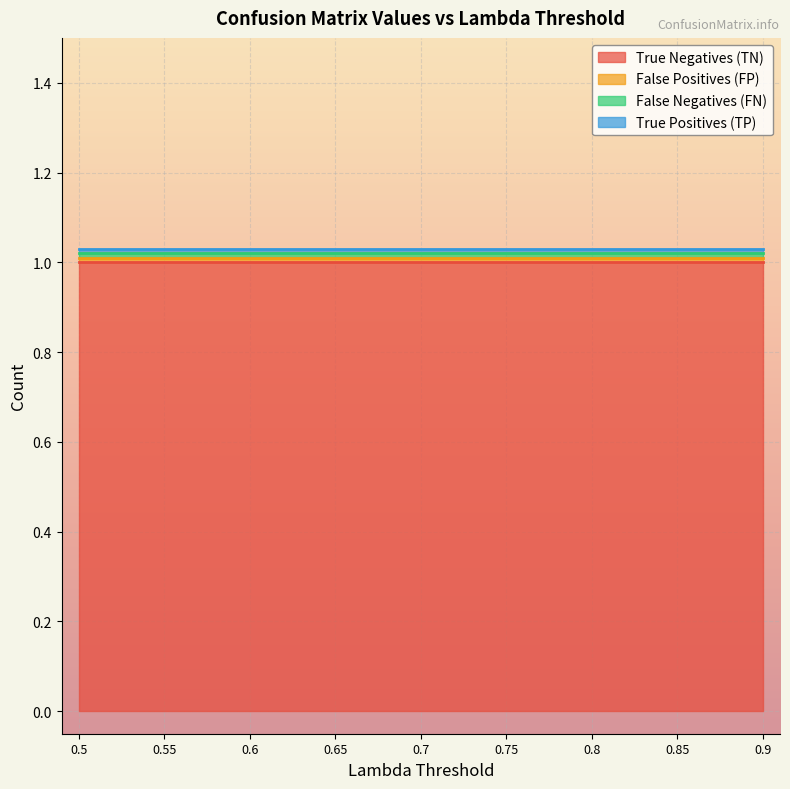

What is the maximum value shown in the chart?

1